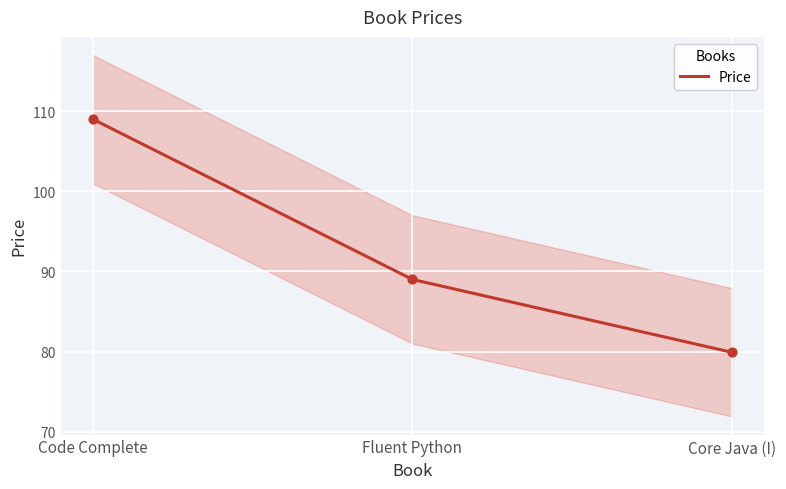

What is the ratio of the value at Code Complete to the value at Core Java (I)?

1.4